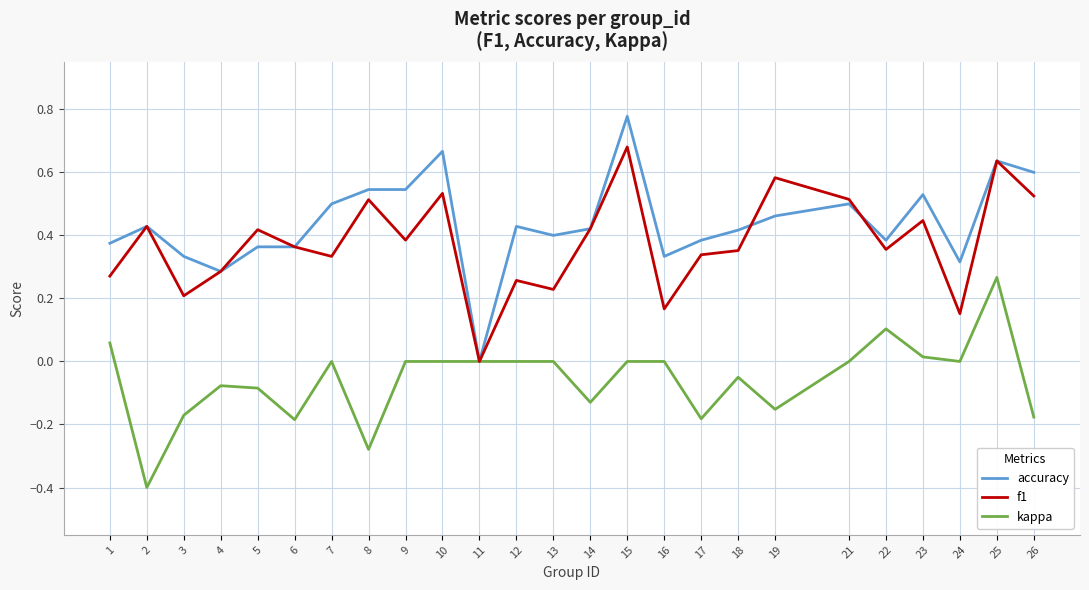

How many lines are shown in the chart?

3